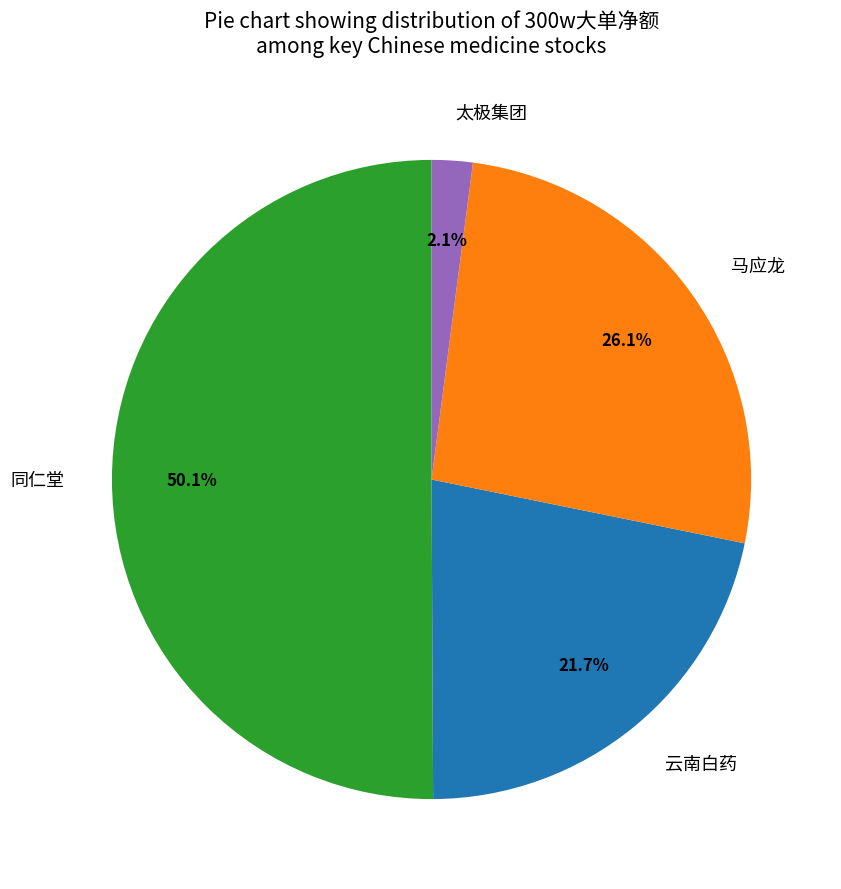

Is it true that 太极集团 is 9% of the pie?

False